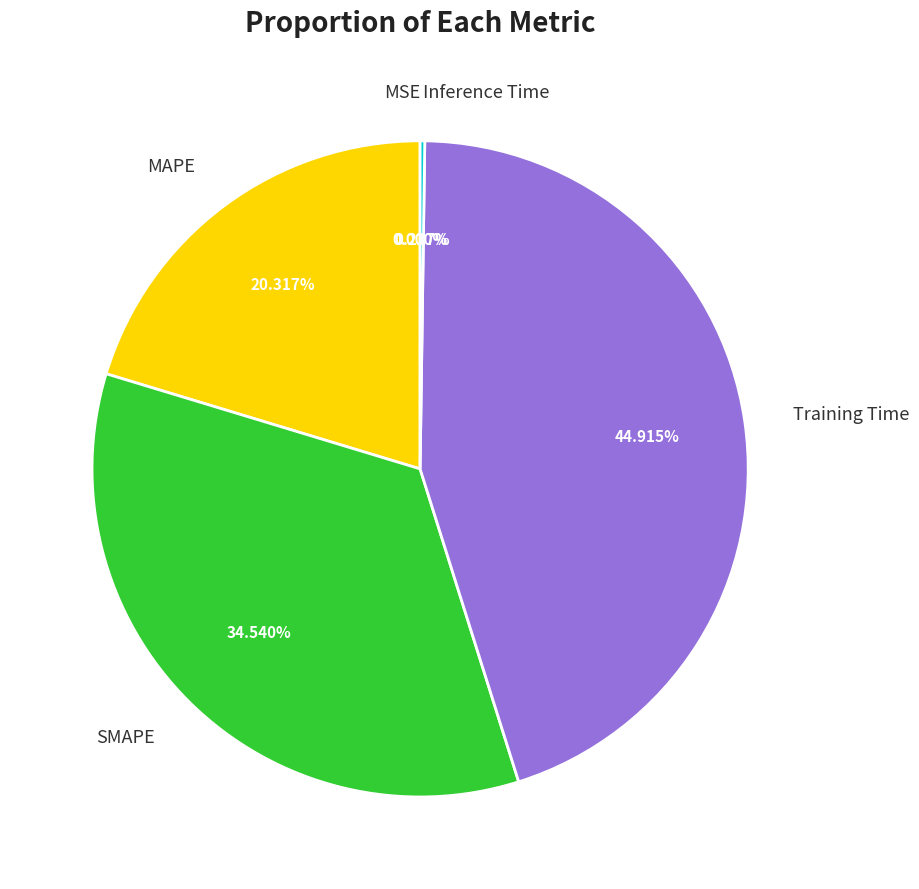

Is there a majority slice in this chart?

No